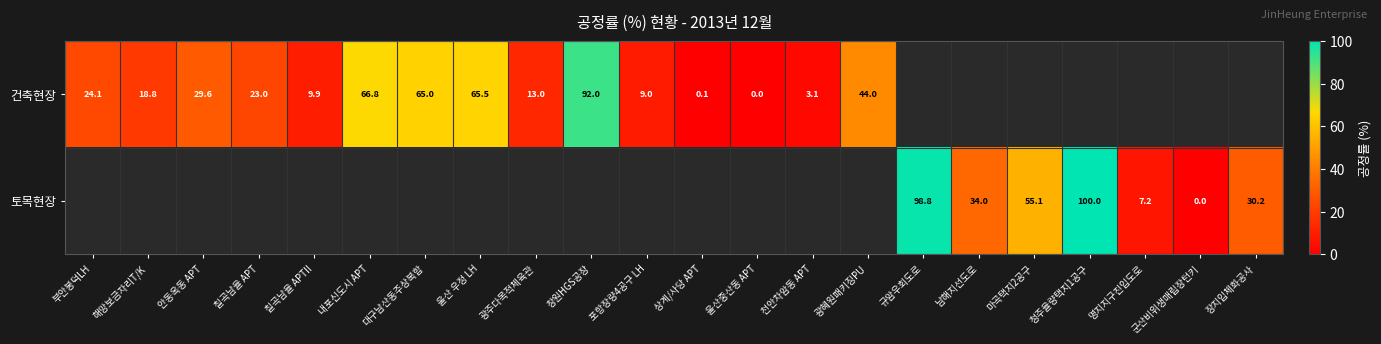

Is the value of 토목현장 at 규암우회도로 greater than the value of 건축현장 at 안동옥동 APT?

Yes